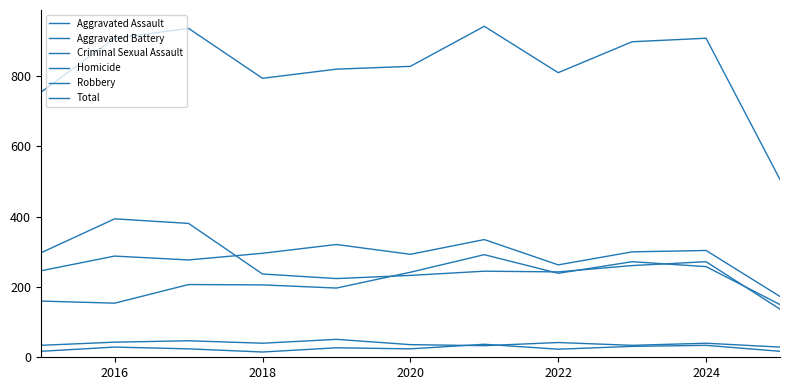

How many lines are shown in the chart?

6